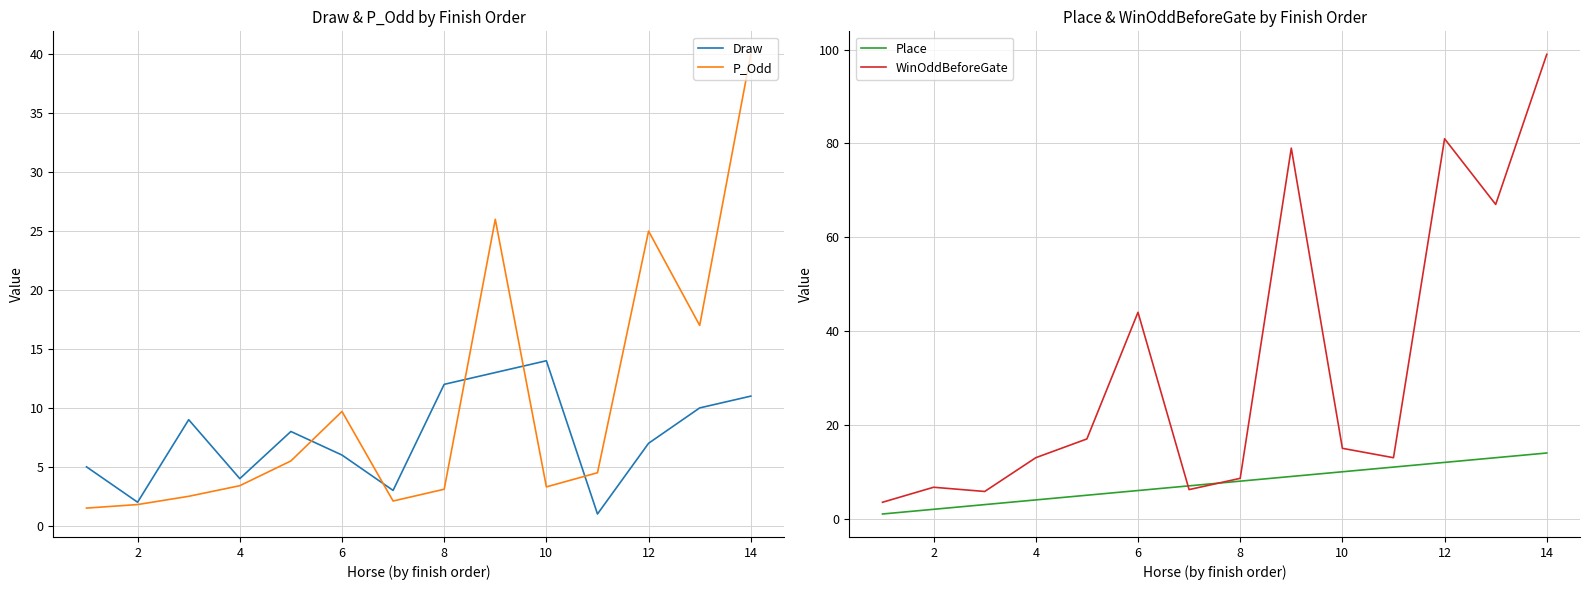

What is the difference between the maximum and minimum values in the Place series?

13.0